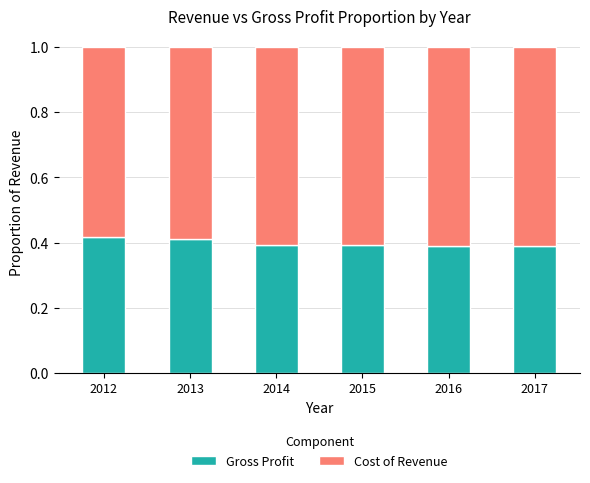

What is the total value across all series at 2017?

1.0